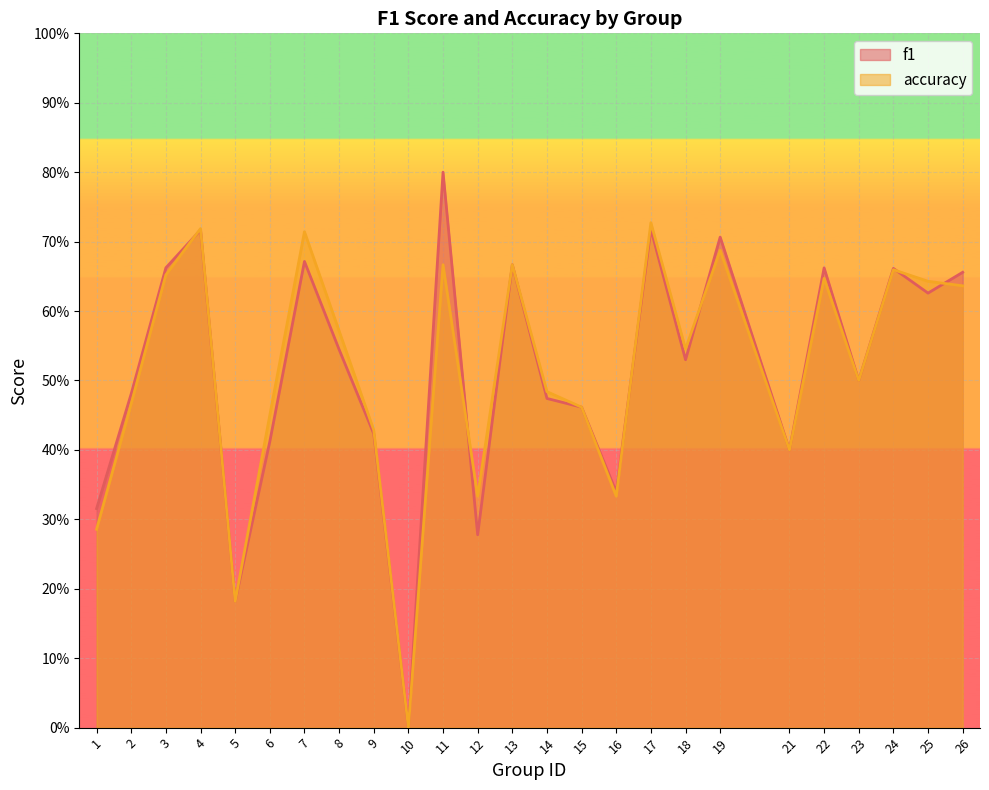

Count the accuracy values in the range 0 to 1.

25